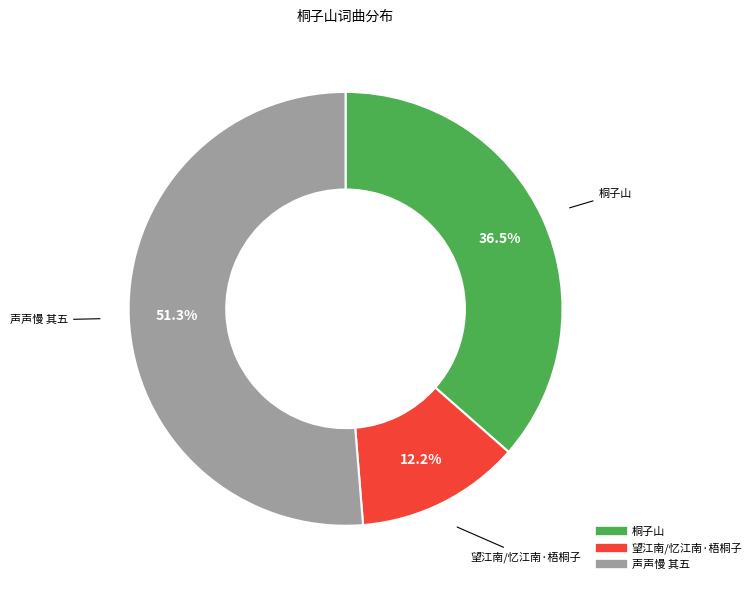

Does any single category account for the majority?

Yes